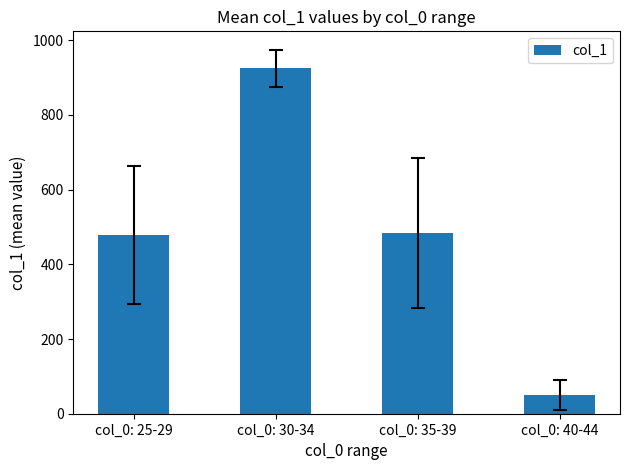

The chart shows a value of 924.6 at col_0: 30-34. True or false?

True